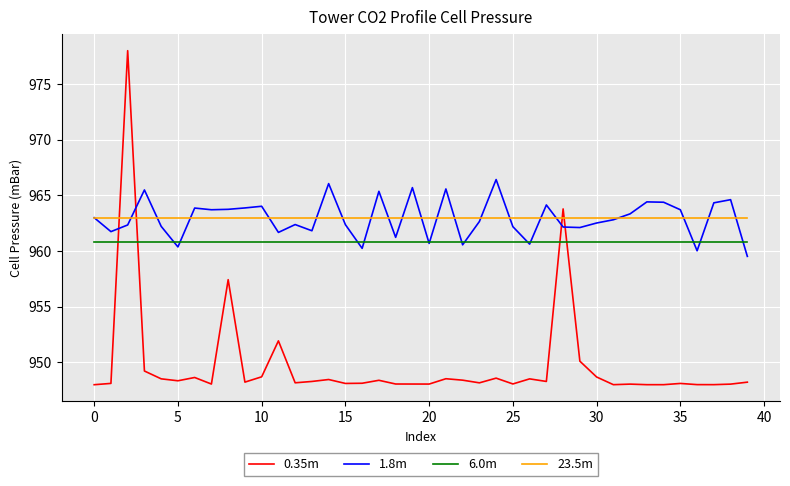

What is the highest value of the 1.8m series?

966.4